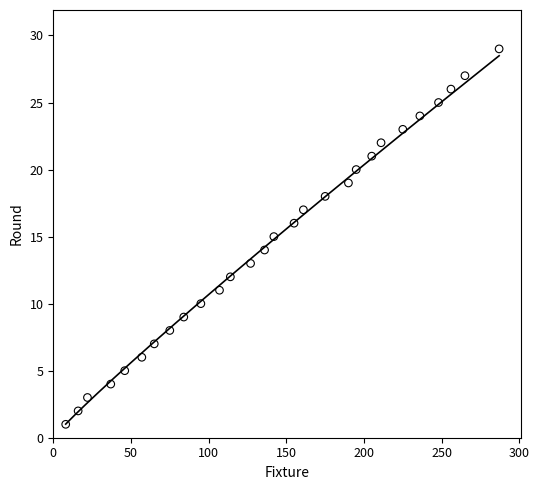

What is the range of X values (max minus min)?

279